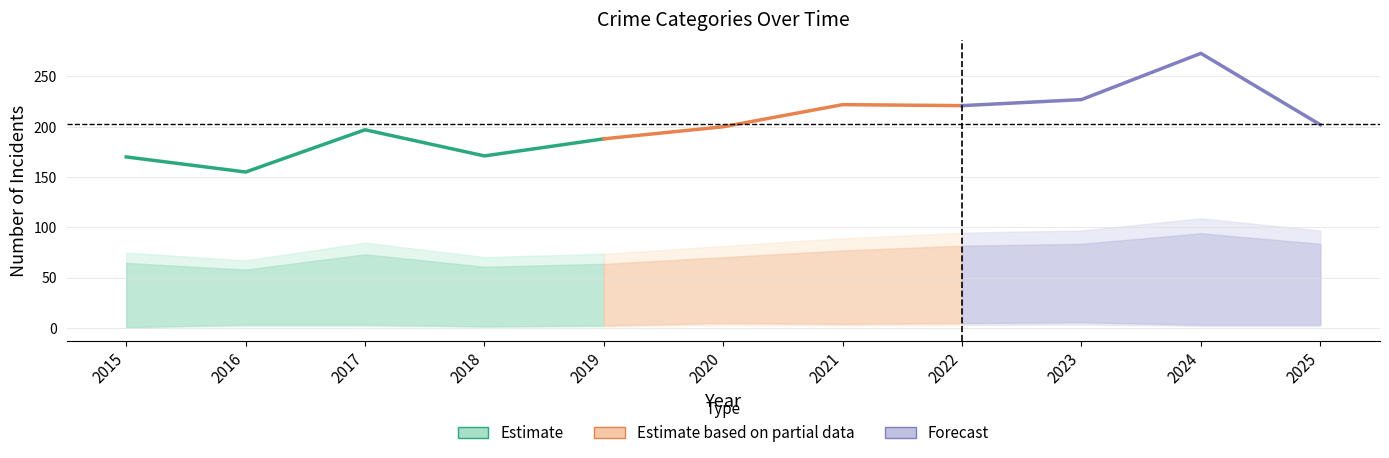

How many categories are shown in the chart?

11